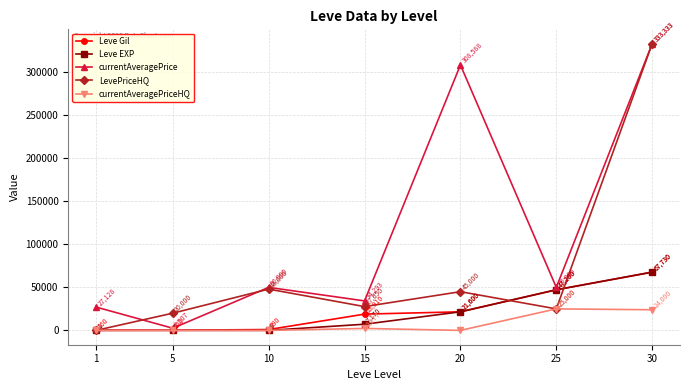

At which label is Leve EXP closest to 33865?

20